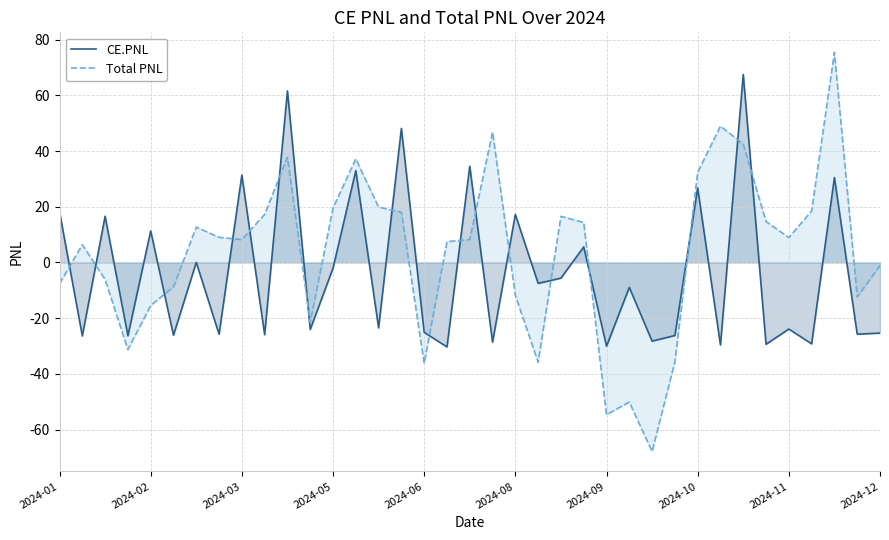

Which series ends up on top after the final intersection of CE.PNL and Total PNL?

Total PNL